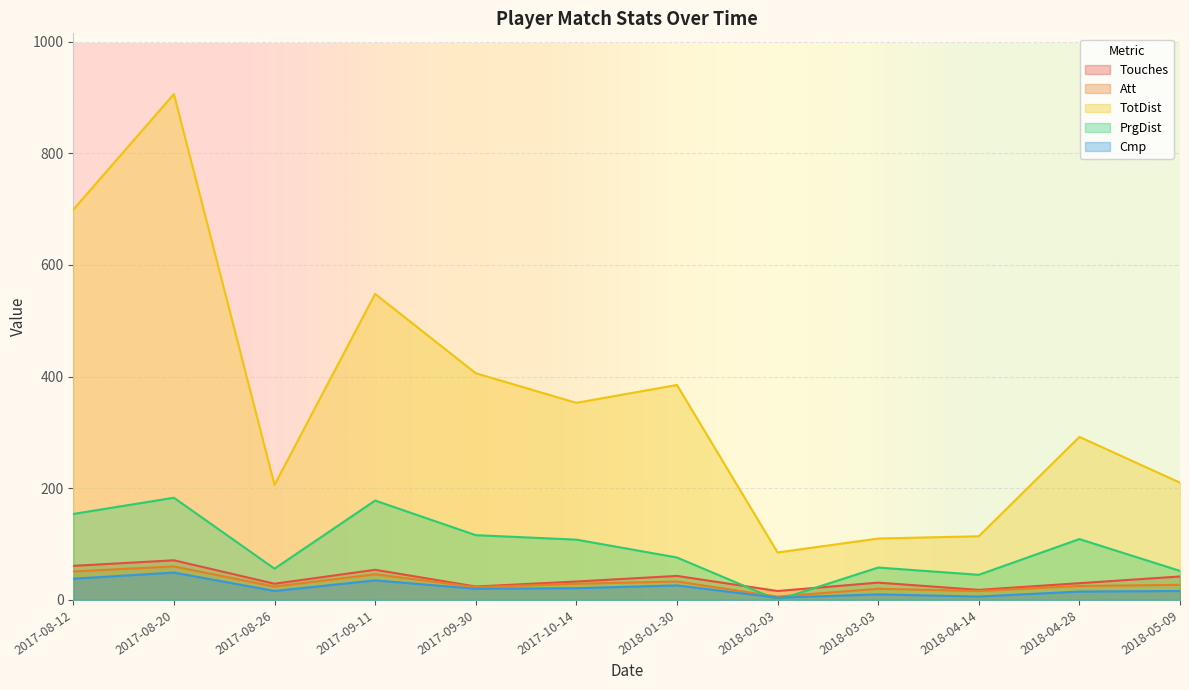

At which category does Cmp reach its first local valley?

2017-08-26